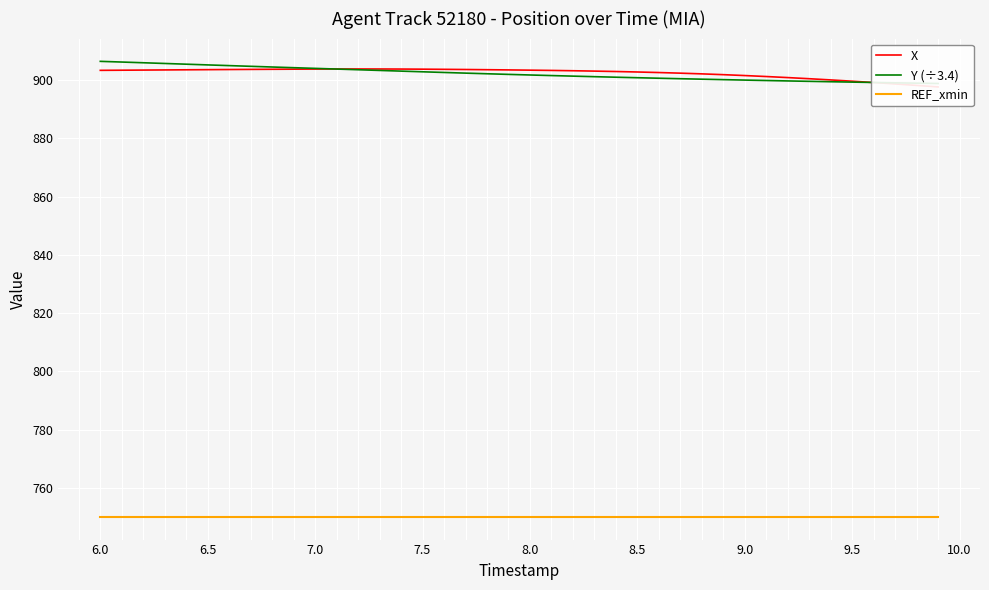

How many data points does each series have?

40